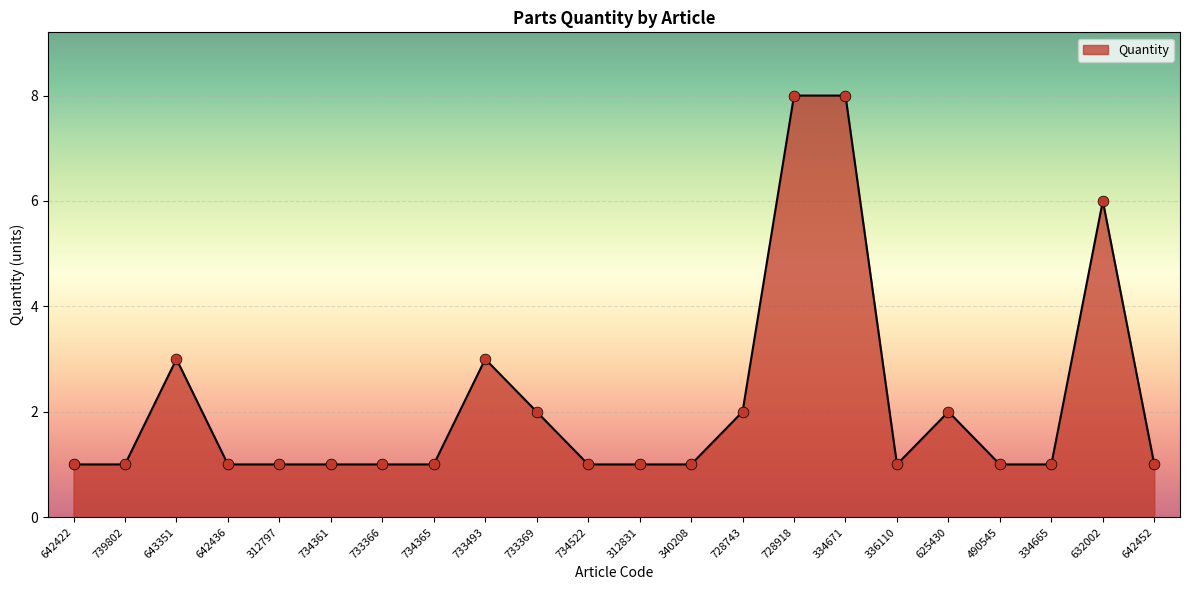

What is the change in value from 733493 to 642452?

-2